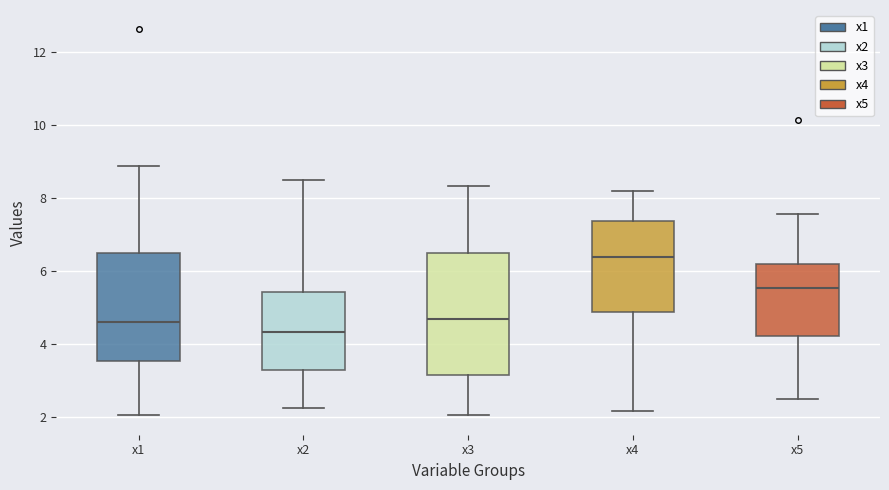

Which box is the tallest, from its lower edge to its upper edge?

x3